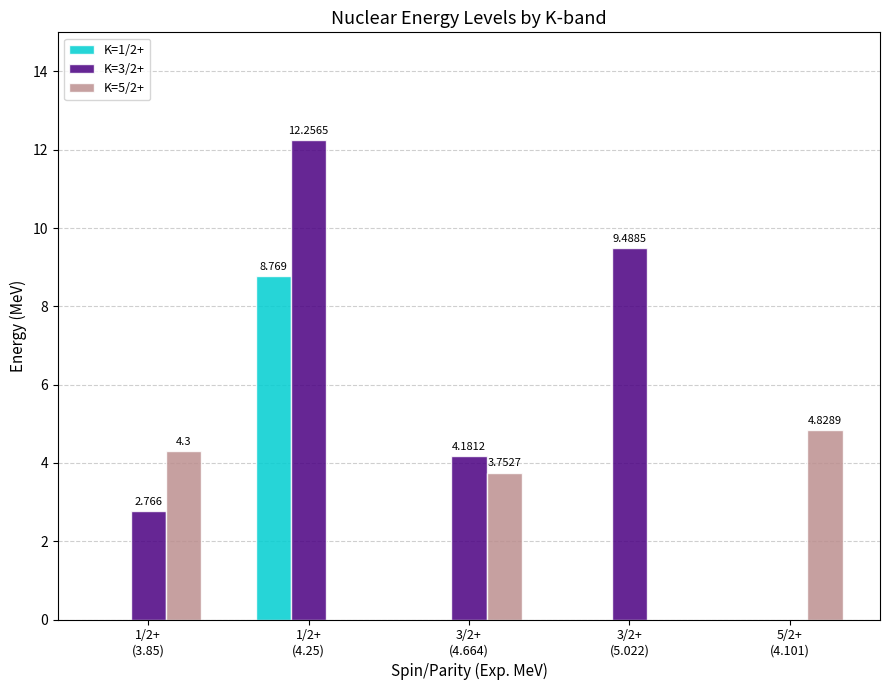

How many distinct data groups are displayed?

3